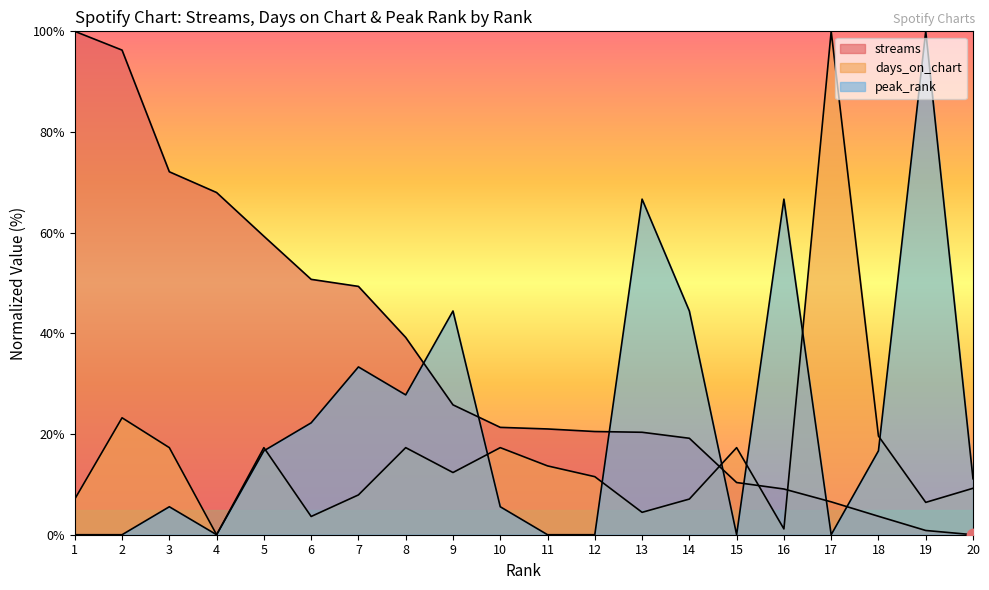

At which category is the sum across all series the highest?

2